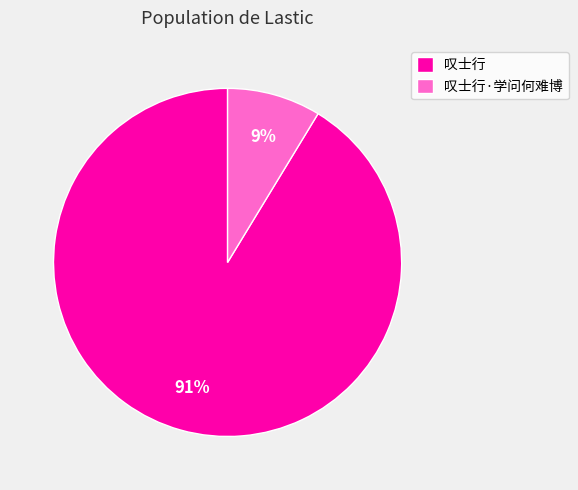

To the nearest percent, what is the combined percentage of 叹士行 and 叹士行·学问何难博?

100%